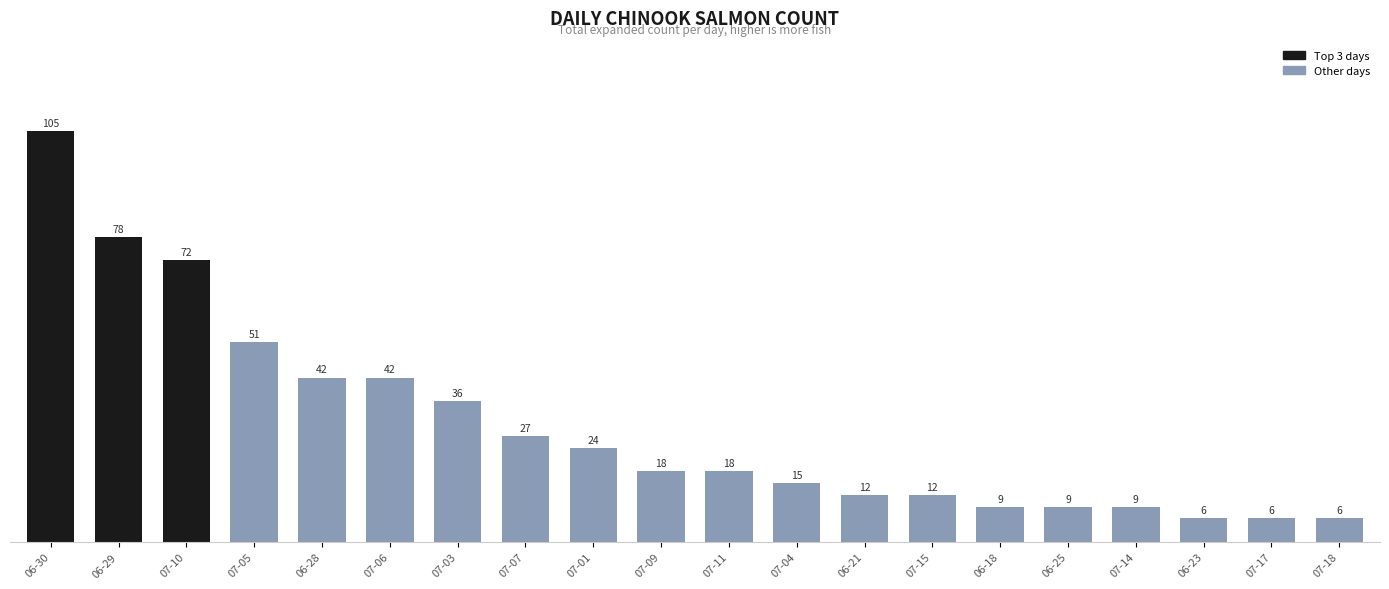

What is the difference between the maximum and minimum values?

99